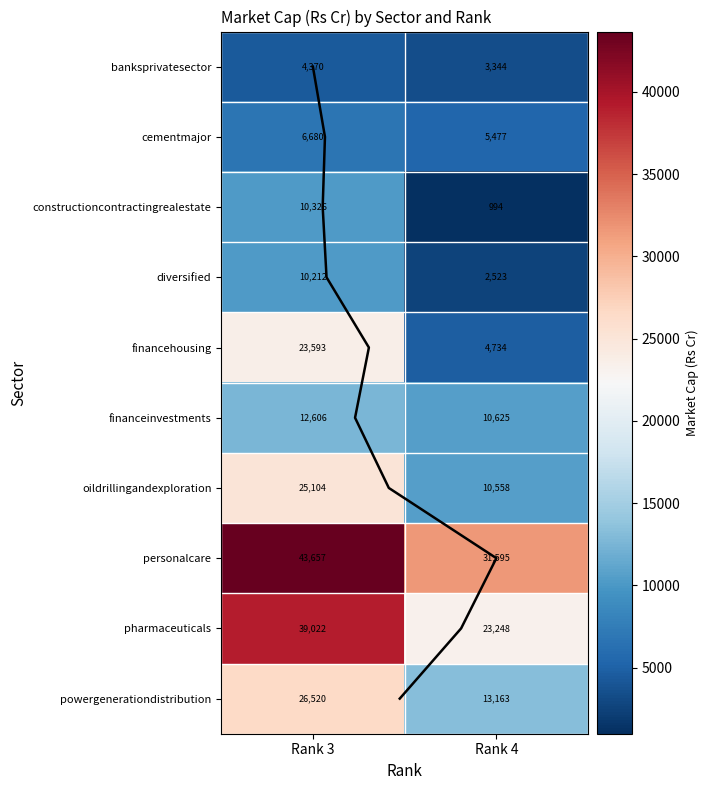

Is the value of financeinvestments at Rank 3 greater than the value of banksprivatesector at Rank 3?

Yes